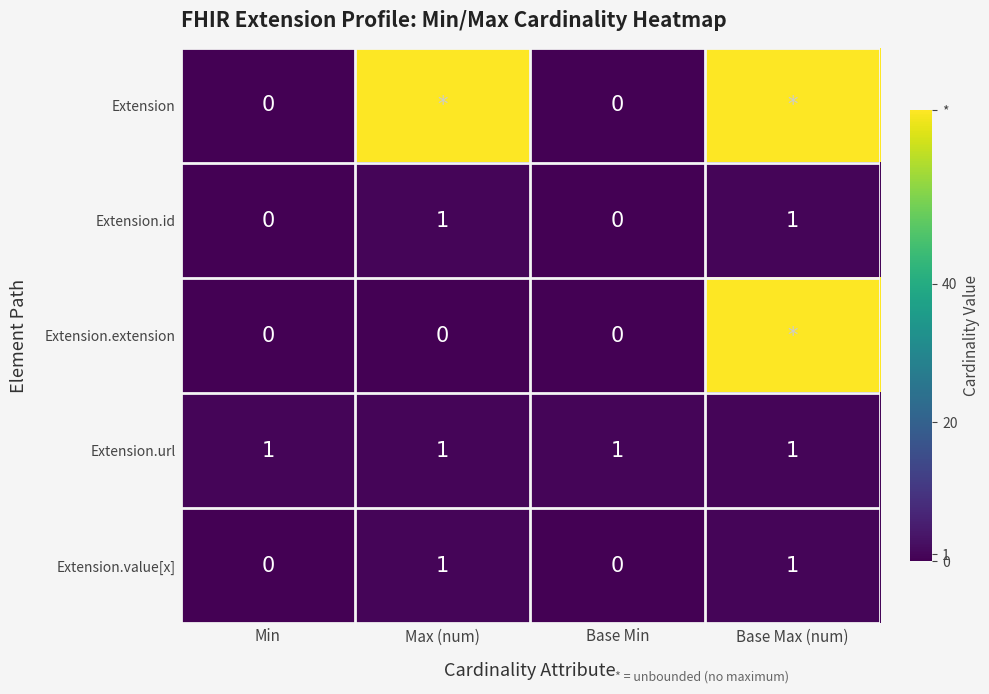

True or false: Extension.value[x] has a value of 0 at Base Max (num).

False